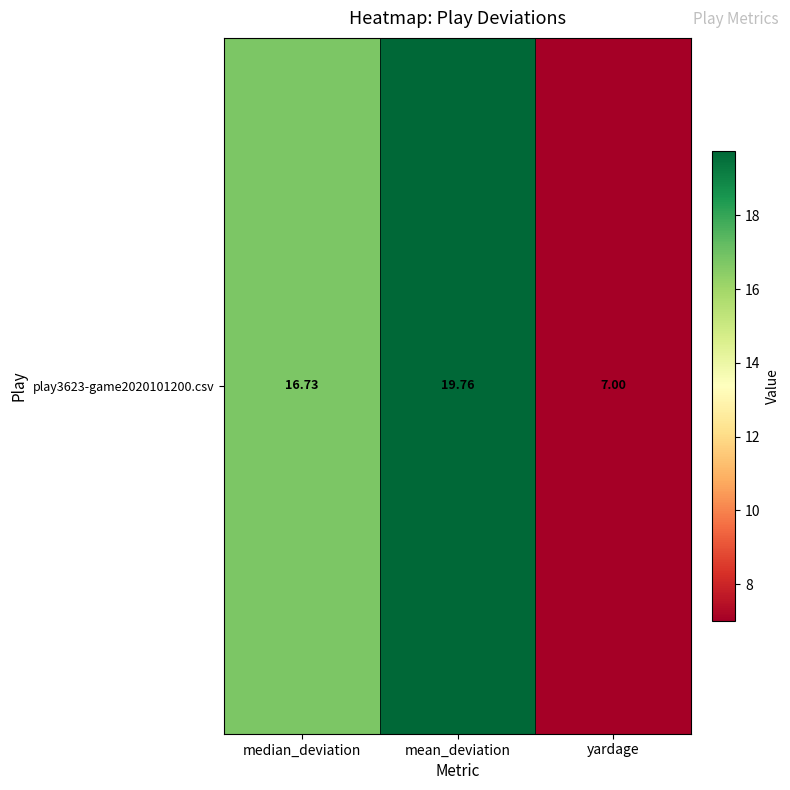

Reading left to right, extract all data points from this chart.

16.7	19.8	7.0